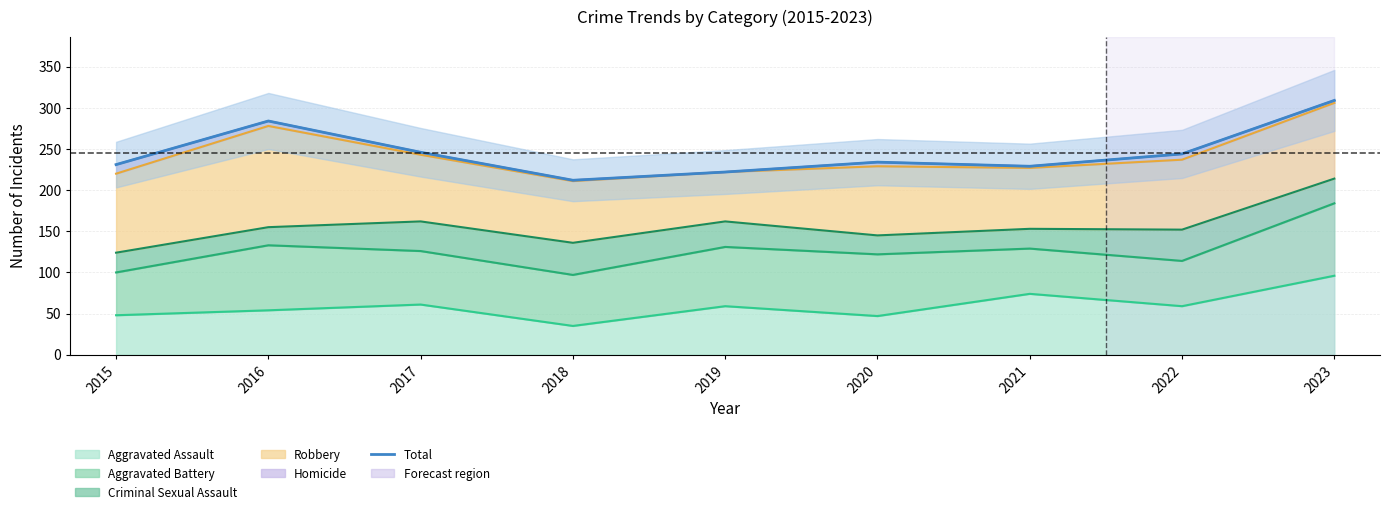

Reading left to right, what are all the values shown in this chart?

231	284	246	212	222	234	229	244	309